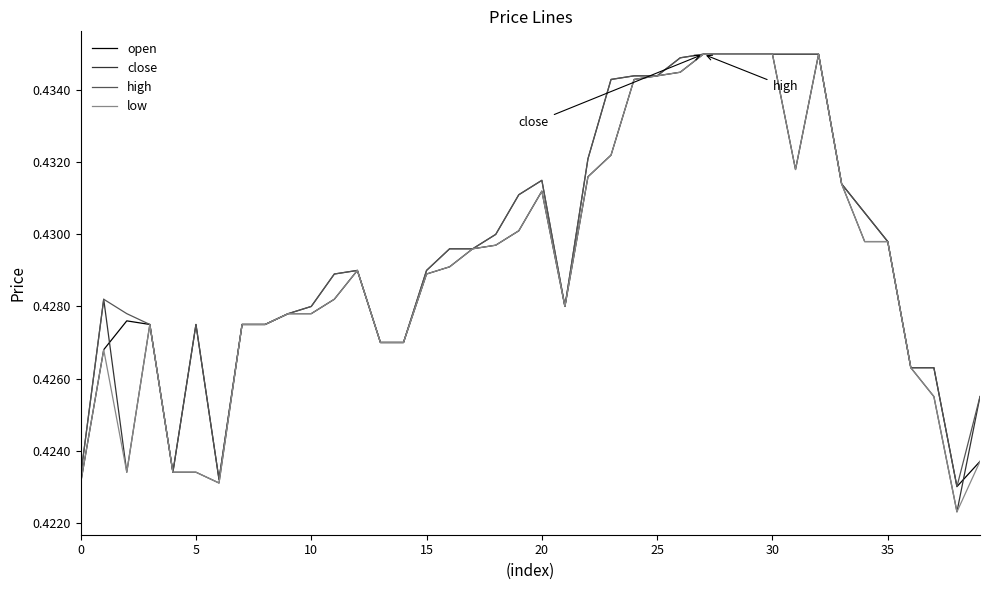

True or false: open and high cross at least once.

False